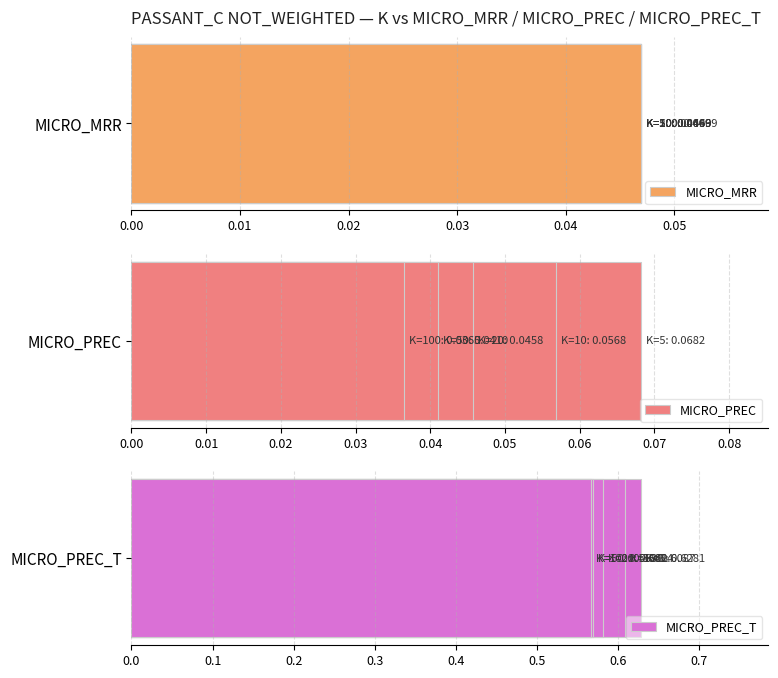

Between 0.03 and 0.04, which is larger?

0.03